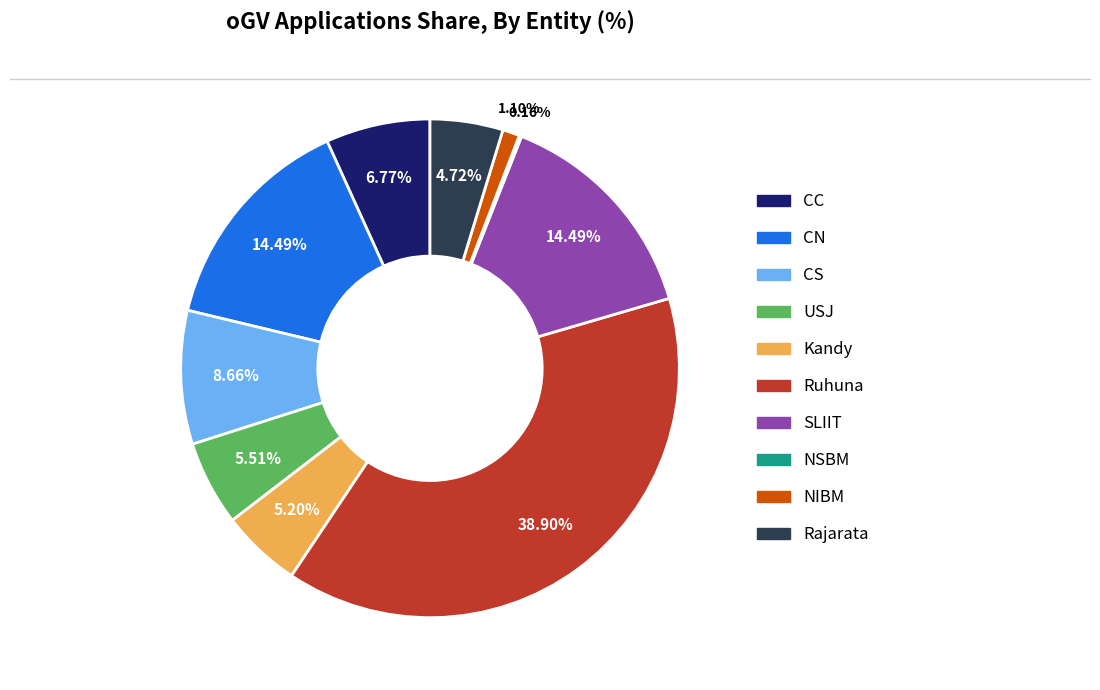

What portion of the pie excludes Rajarata?

95.3%